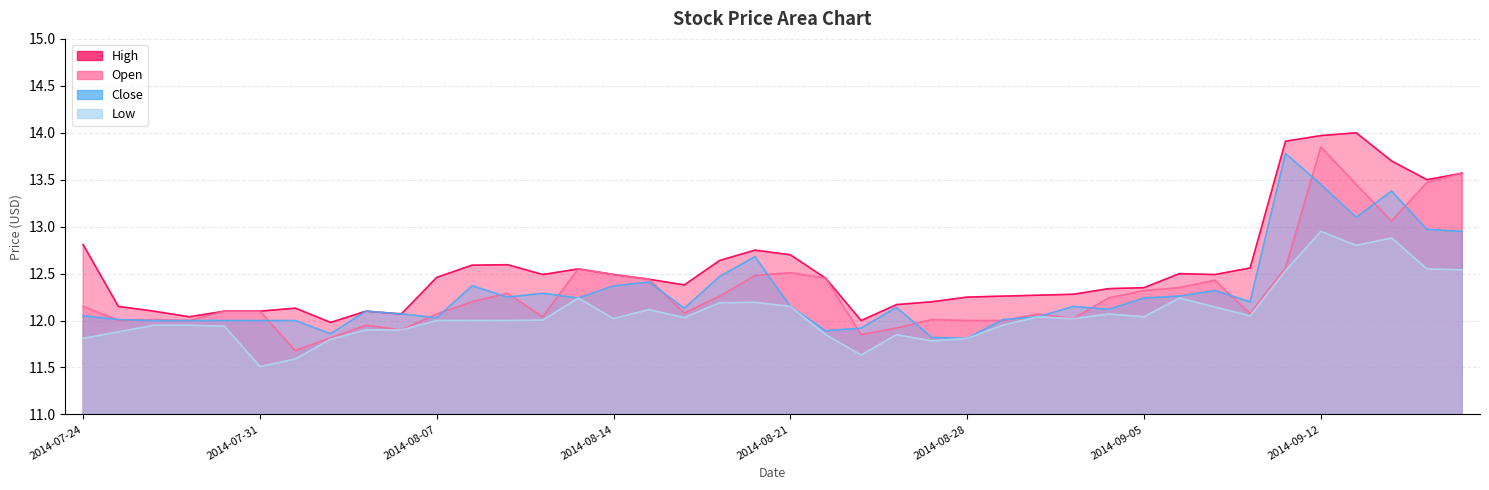

Which category has the lowest value in the Low series?

2014-07-31